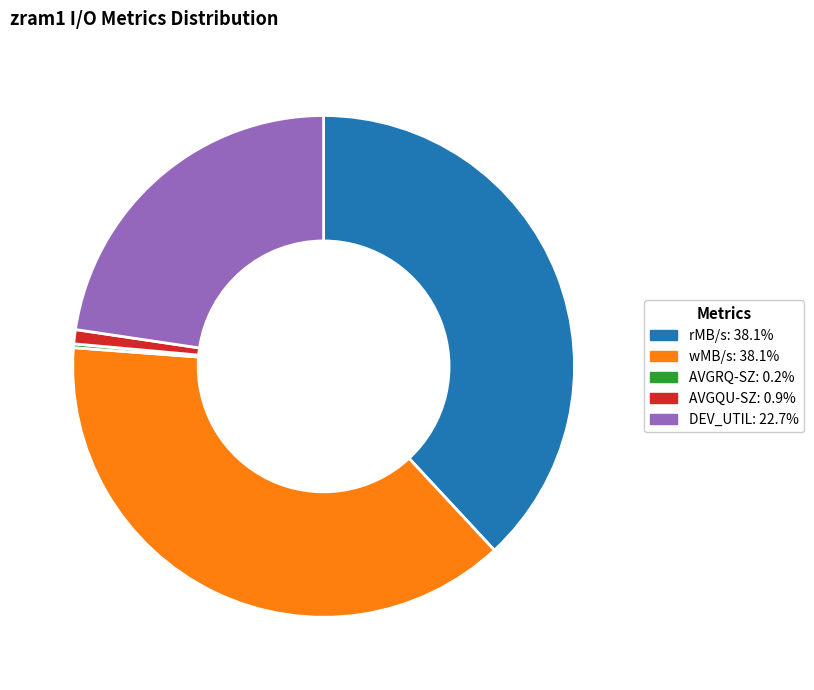

Combined, do wMB/s and AVGQU-SZ account for over 50%?

No